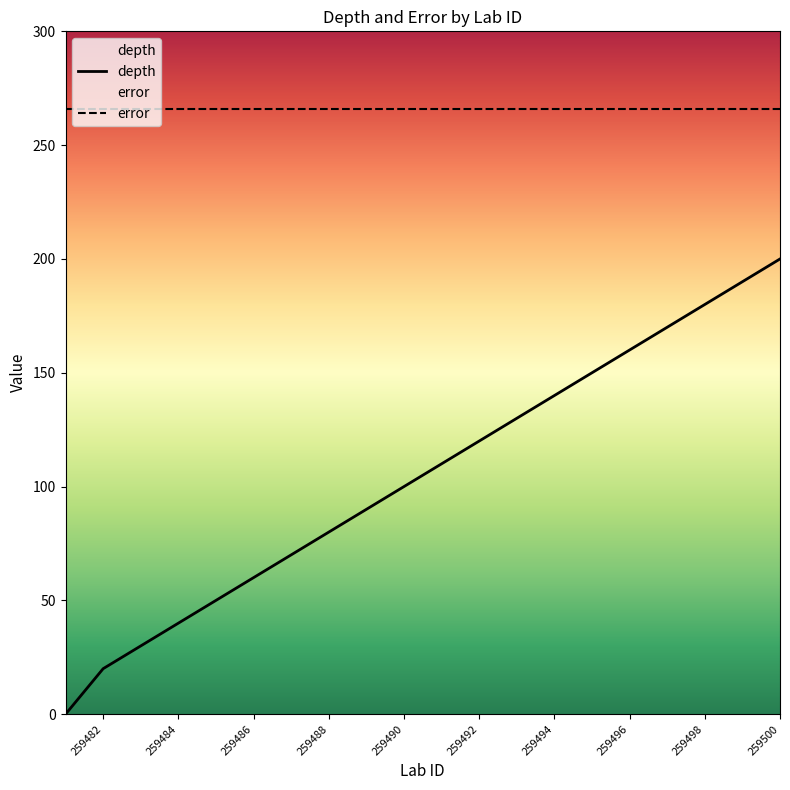

Reading right to left, list all the values displayed in this chart.

200	190	180	170	160	150	140	130	120	110	100	90	80	70	60	50	40	30	20	0